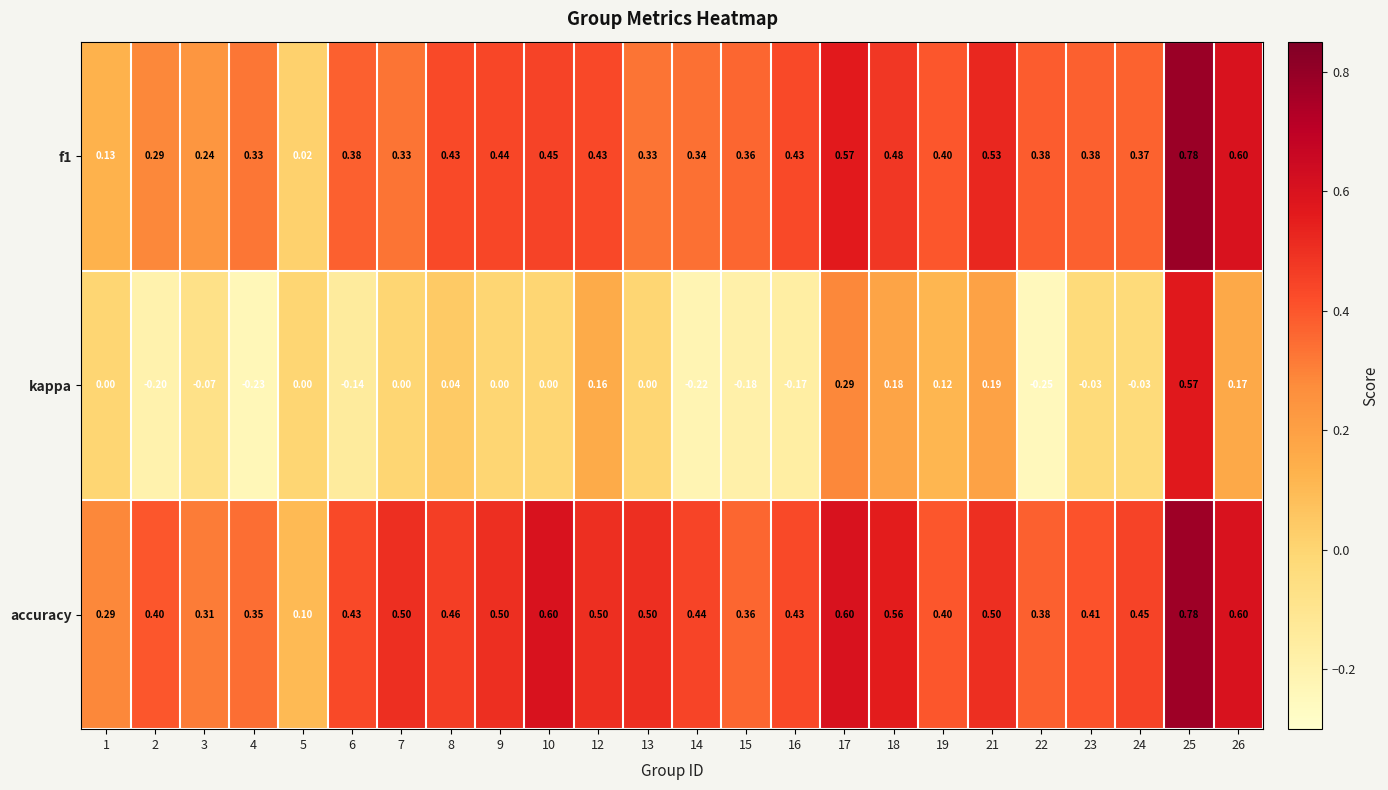

At which category is the sum across all series the highest?

25